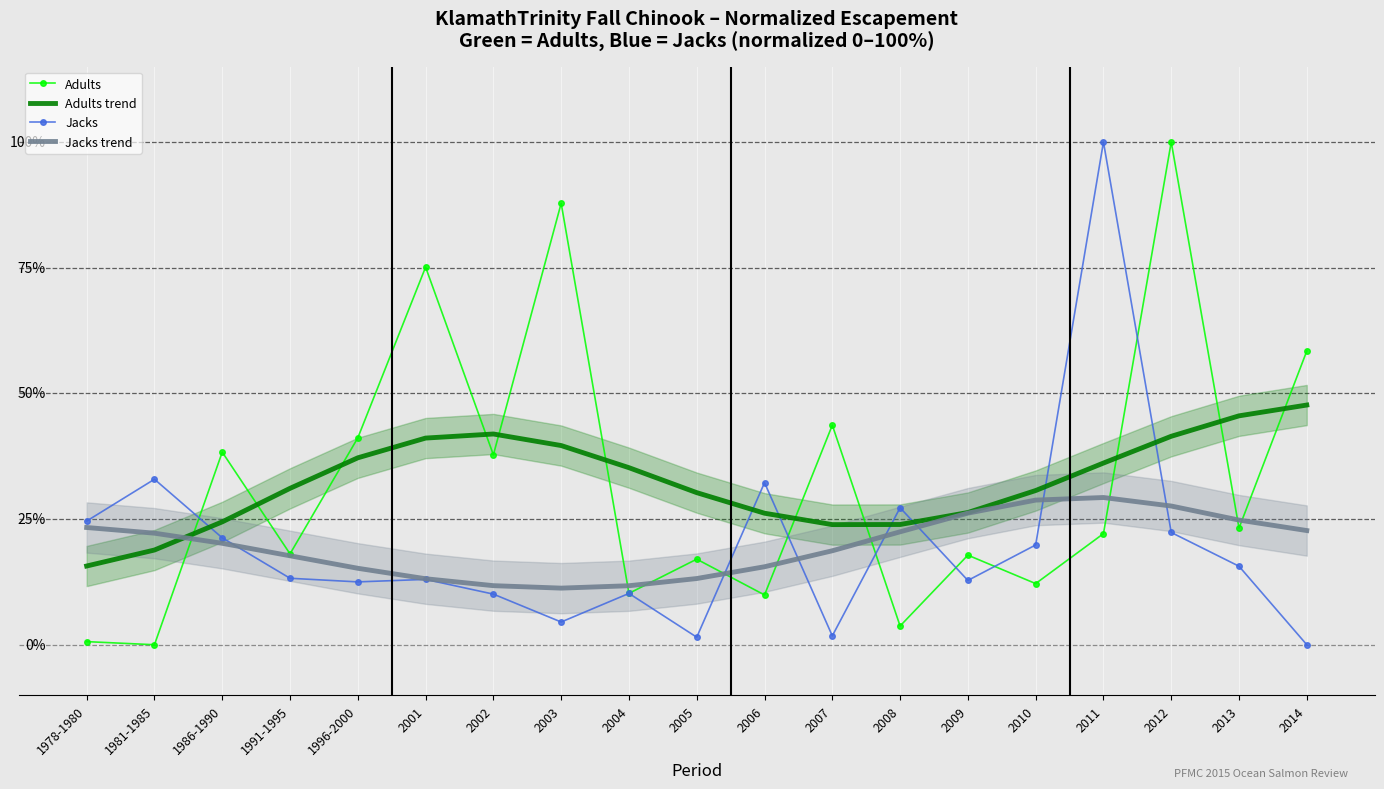

What is the value of the Jacks point at the 18th from the left?

15.6